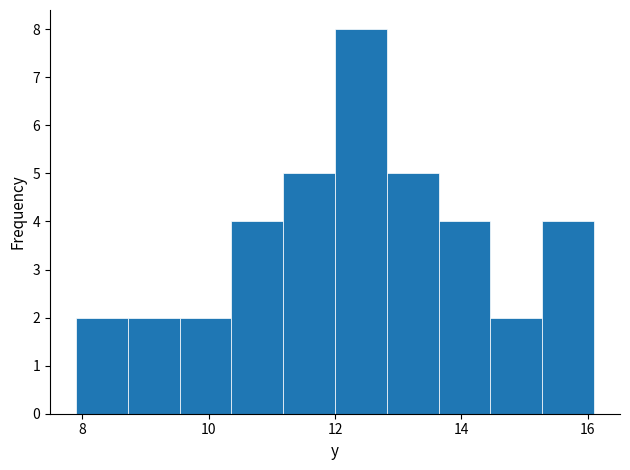

Reading left to right, list every bar in this chart as the range it spans on the x-axis followed by its height. Neither the bar edges nor the heights are printed on the chart, so give them approximately, as read against the axes.

7.90 to 8.72: 2
8.72 to 9.54: 2
9.54 to 10.36: 2
10.36 to 11.18: 4
11.18 to 12.00: 5
12.00 to 12.82: 8
12.82 to 13.64: 5
13.64 to 14.46: 4
14.46 to 15.28: 2
15.28 to 16.10: 4